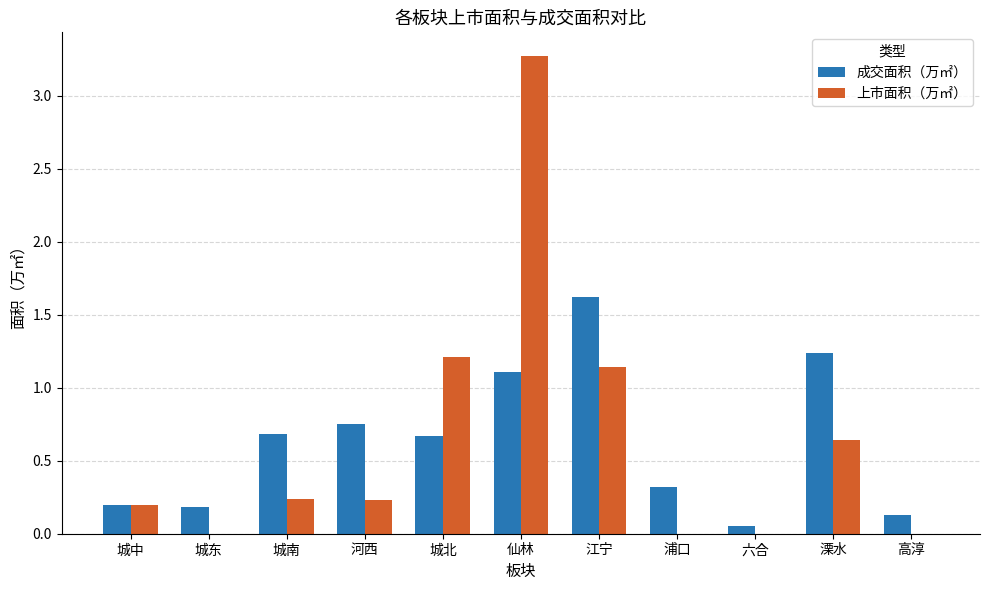

Which category has the highest value in the 上市面积（万㎡） series?

仙林